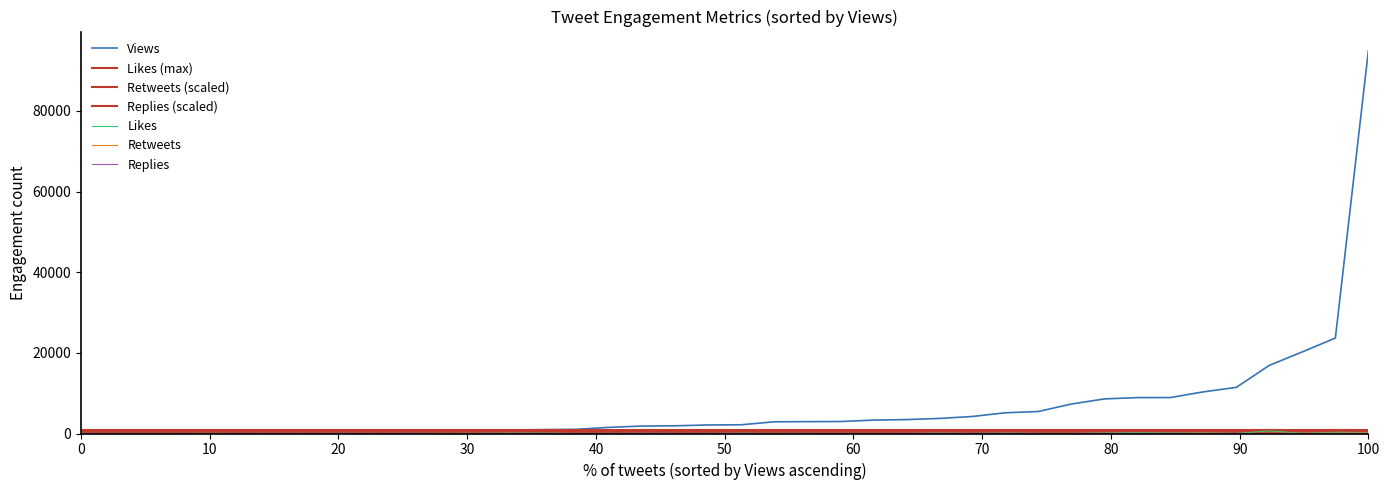

Rank the series by their maximum value, from highest to lowest.

Views, Likes, Retweets, Replies